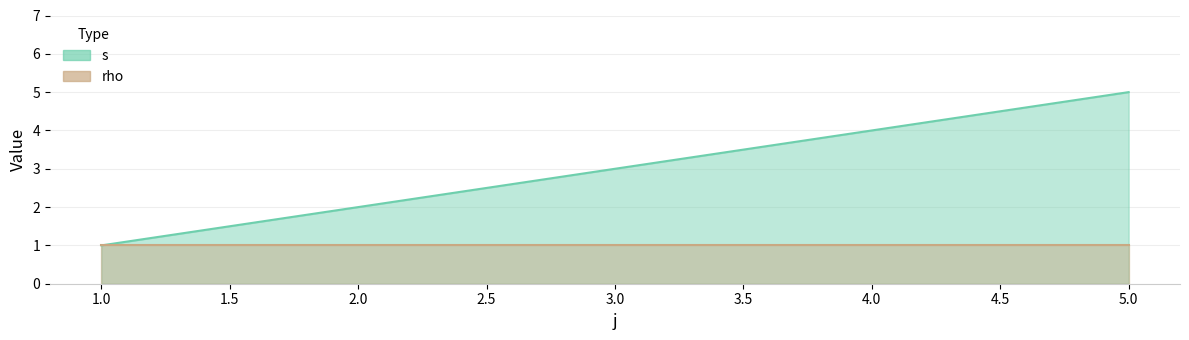

Which category has the lowest value across all series?

1.0